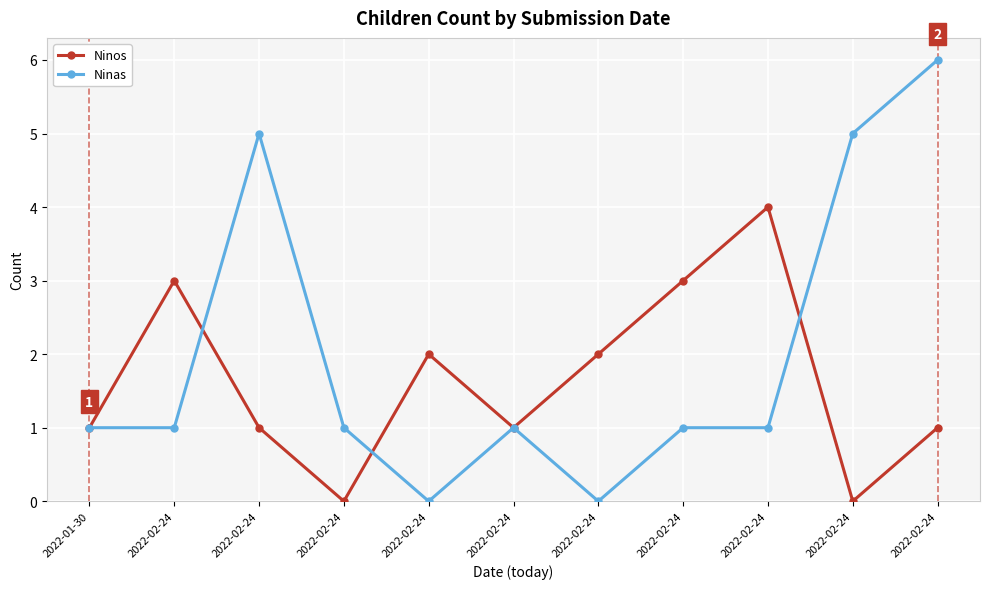

At which label does Ninas reach its minimum?

2022-02-24